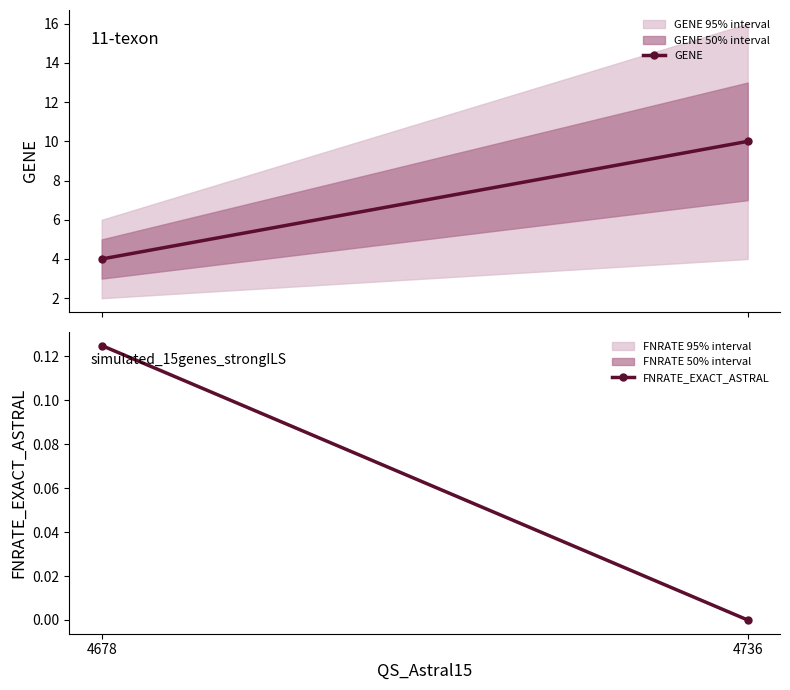

What is the sum of all GENE values?

14.0